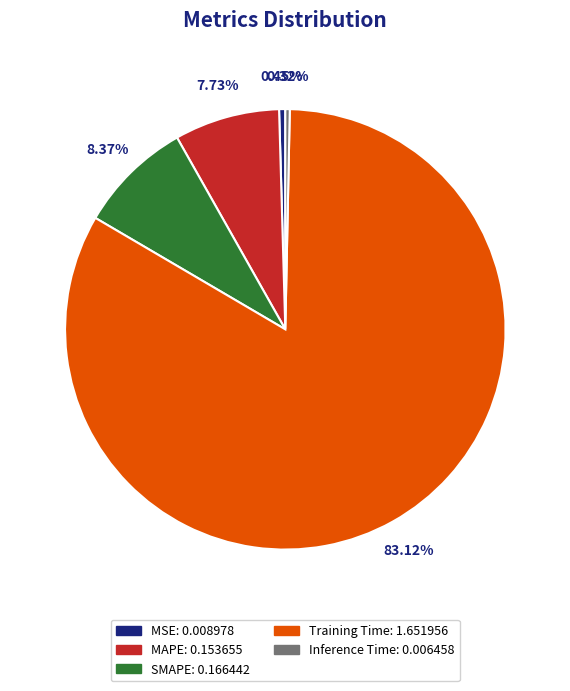

What portion of the pie excludes Training Time?

16.9%